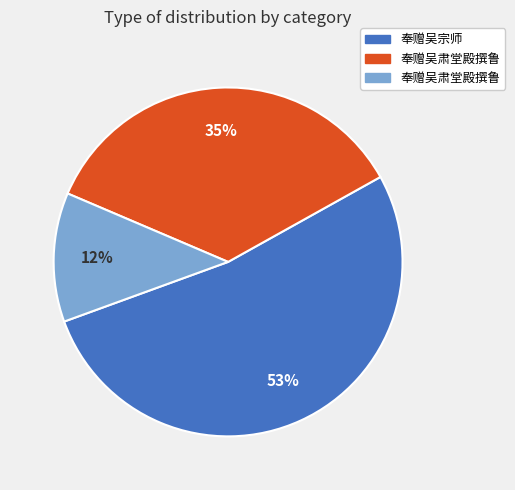

Is there any slice that represents more than half of the pie?

Yes